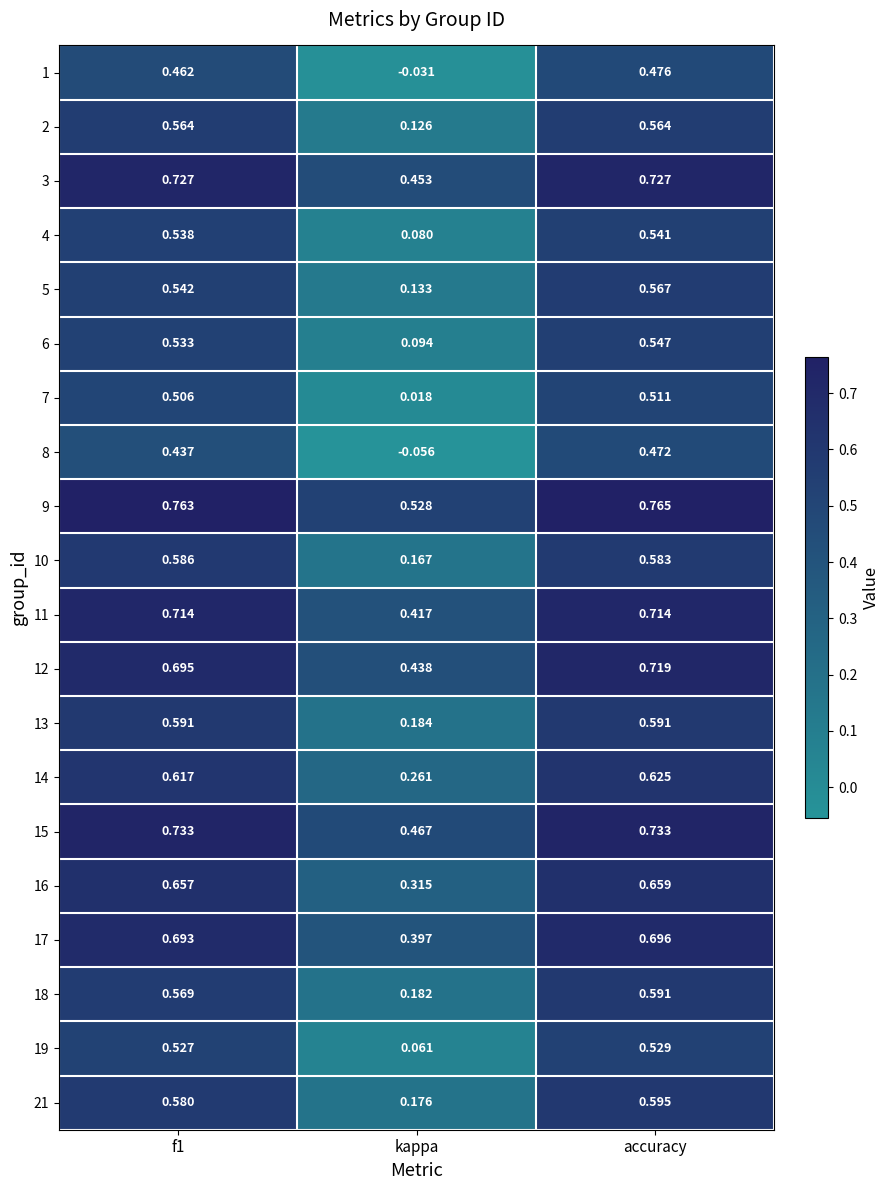

Which series has the largest range (max minus min)?

8